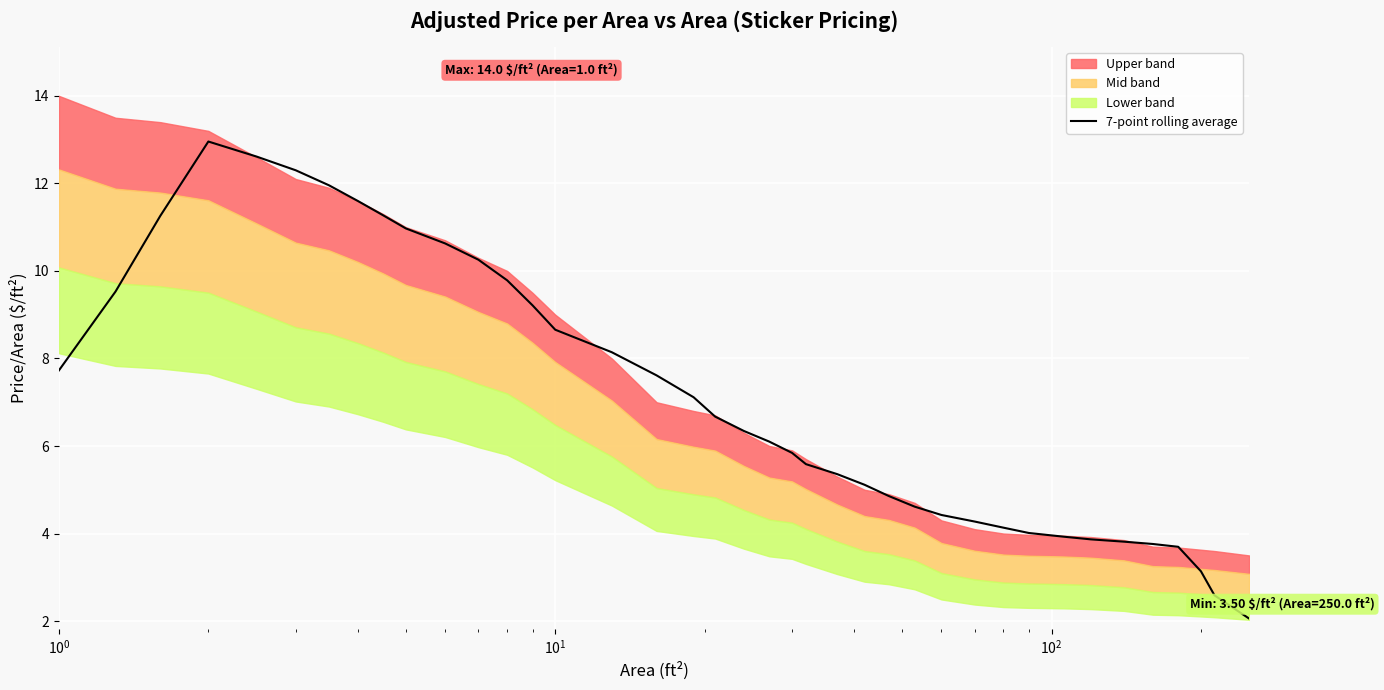

Reading left to right, transcribe all the data shown in this chart.

7.7	9.5	11.3	13.0	12.6	12.3	12.0	11.6	11.3	11.0	10.6	10.3	9.8	9.2	8.7	8.1	7.6	7.1	6.7	6.3	6.1	5.8	5.6	5.4	5.1	4.9	4.6	4.4	4.3	4.1	4.0	3.9	3.9	3.8	3.8	3.7	3.1	2.6	2.1